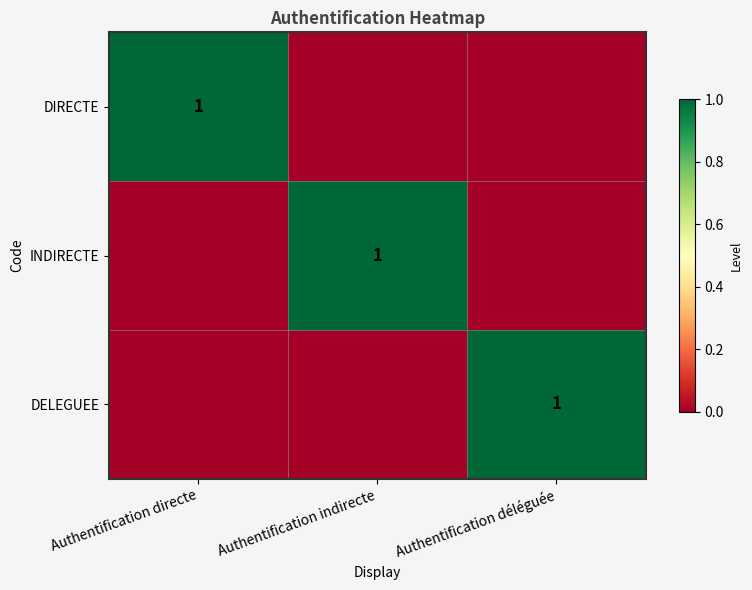

What is the total value across all series at Authentification indirecte?

1